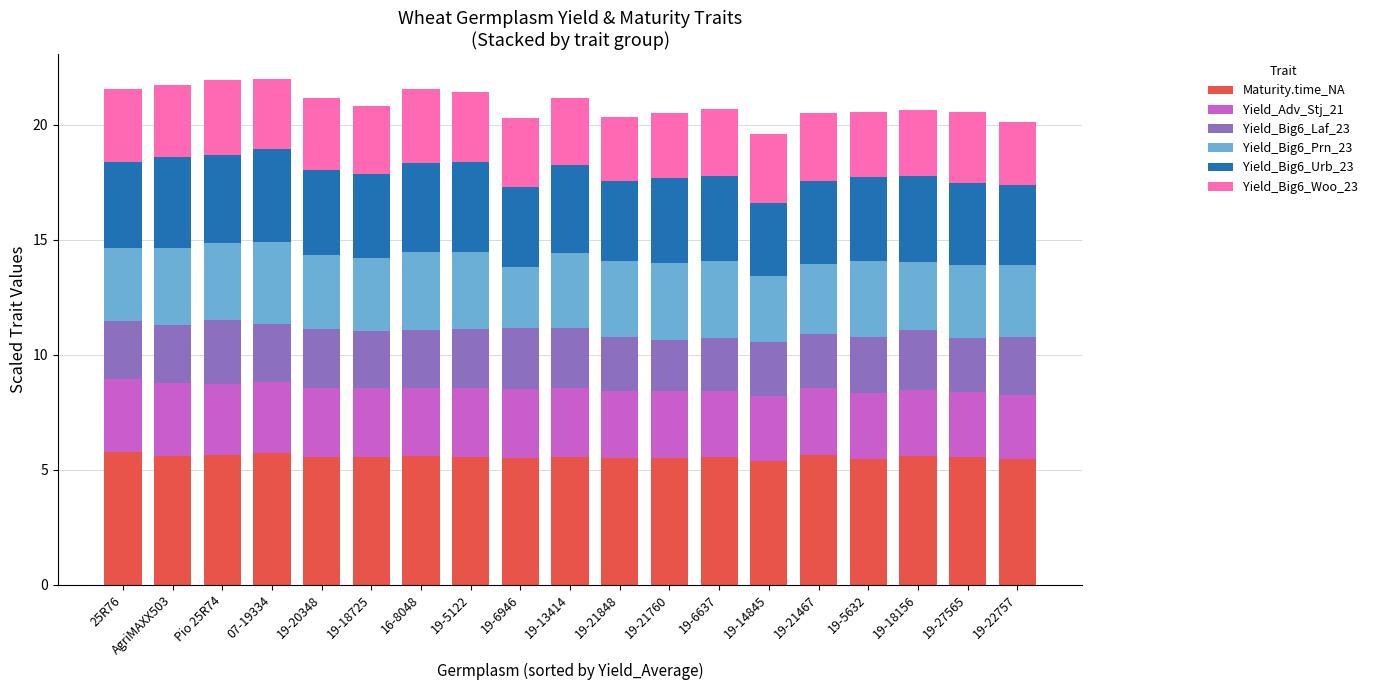

What is the sum of all Maturity.time_NA values?

105.6